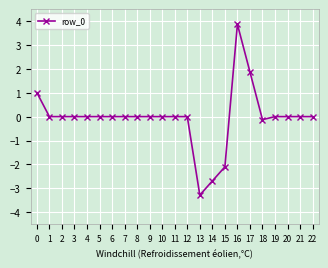

How many data points does each series have?

23